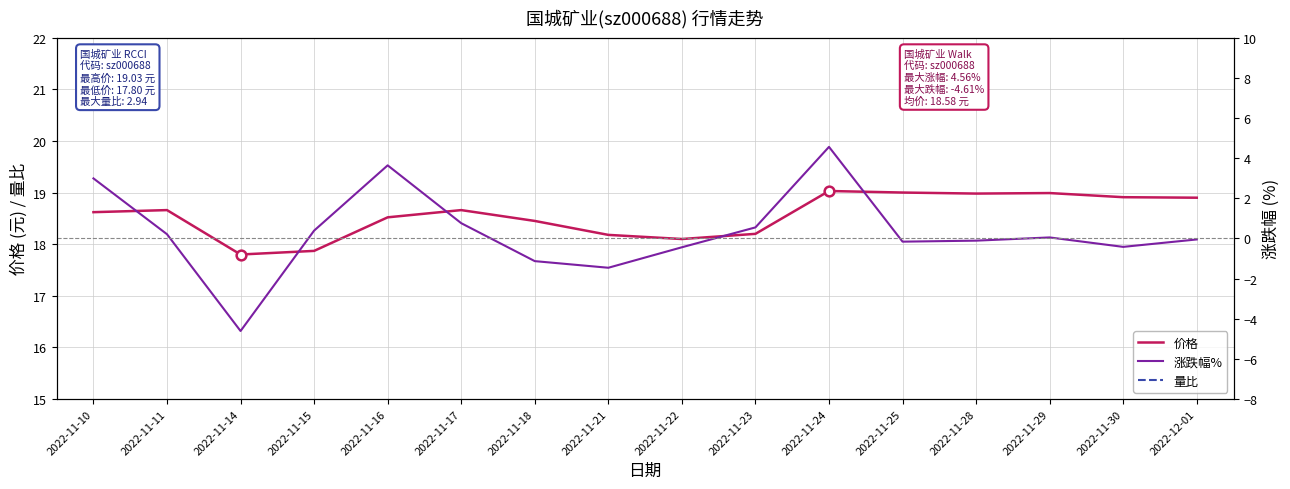

How many values in the 涨跌幅% series are below 0?

8